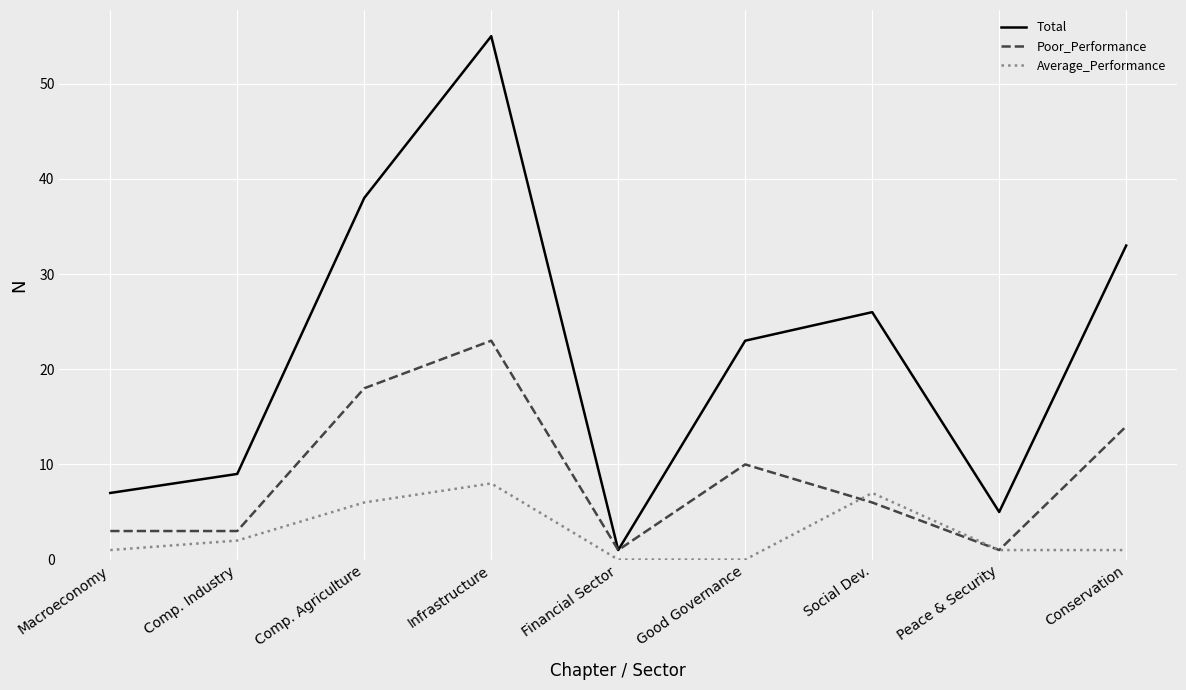

What position from the right is Good Governance?

4